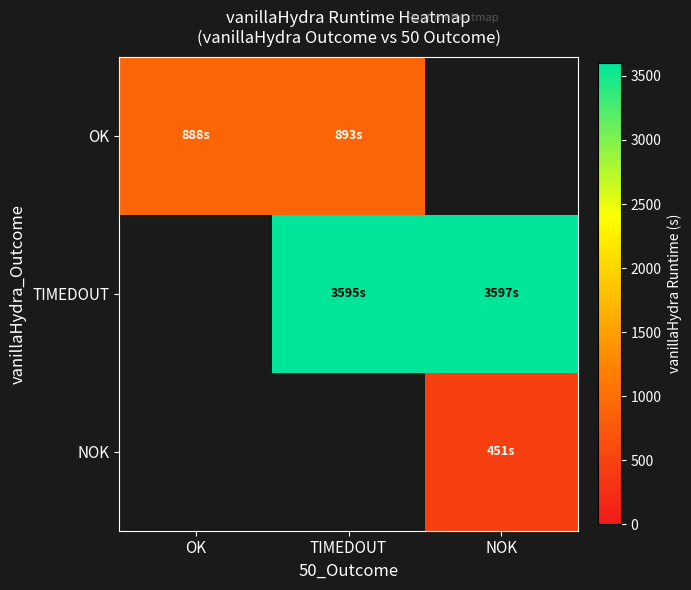

Is it true that OK equals 1540.1 at OK?

False